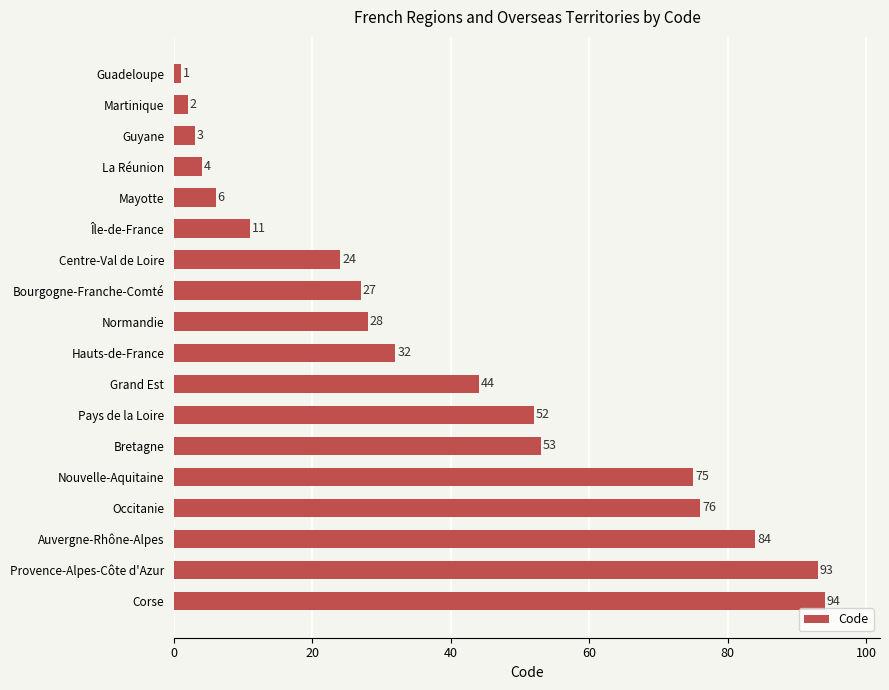

Rank the categories by value from highest to lowest.

Corse, Provence-Alpes-Côte d'Azur, Auvergne-Rhône-Alpes, Occitanie, Nouvelle-Aquitaine, Bretagne, Pays de la Loire, Grand Est, Hauts-de-France, Normandie, Bourgogne-Franche-Comté, Centre-Val de Loire, Île-de-France, Mayotte, La Réunion, Guyane, Martinique, Guadeloupe